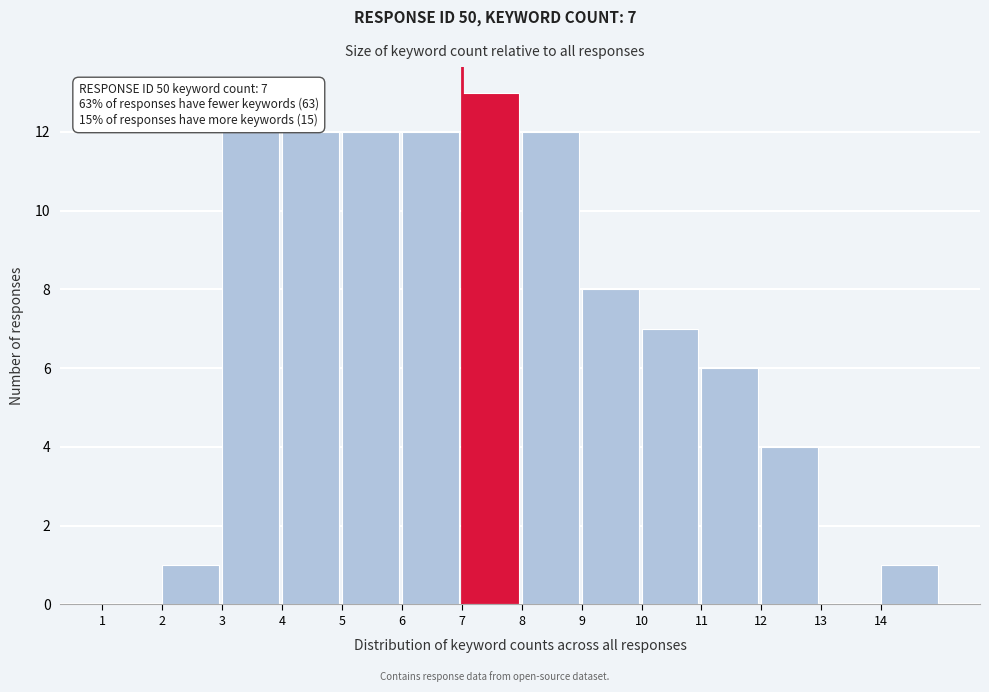

Over which range of the x-axis is the bar tallest?

7 to 8